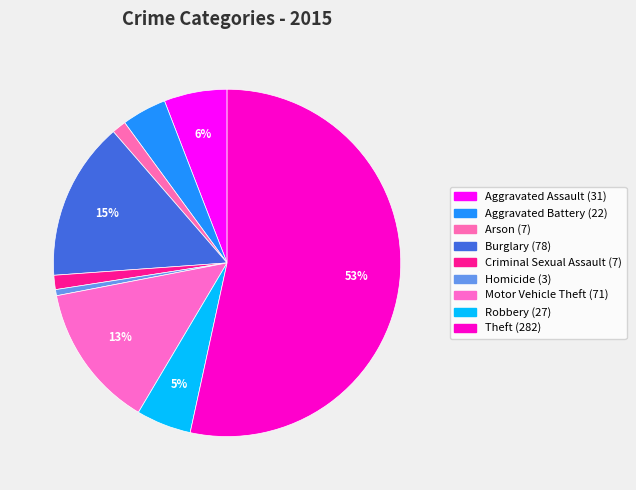

To the nearest percent, what is the difference between the largest and smallest slice percentages?

53%